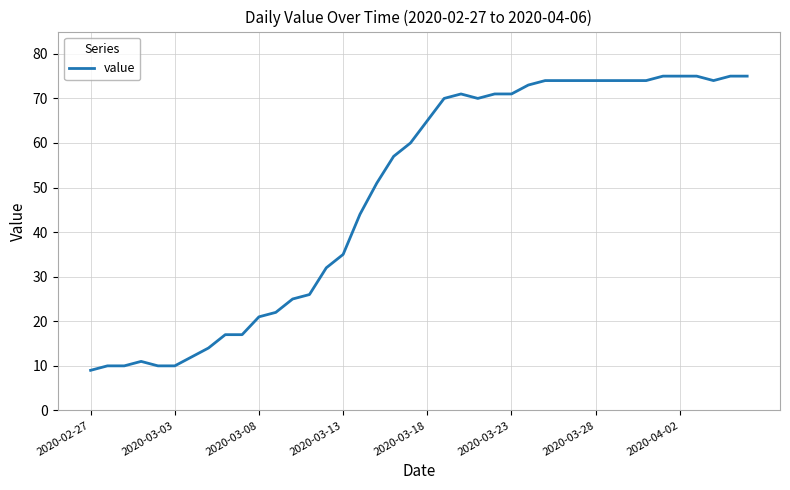

What is the minimum value shown in the chart?

9